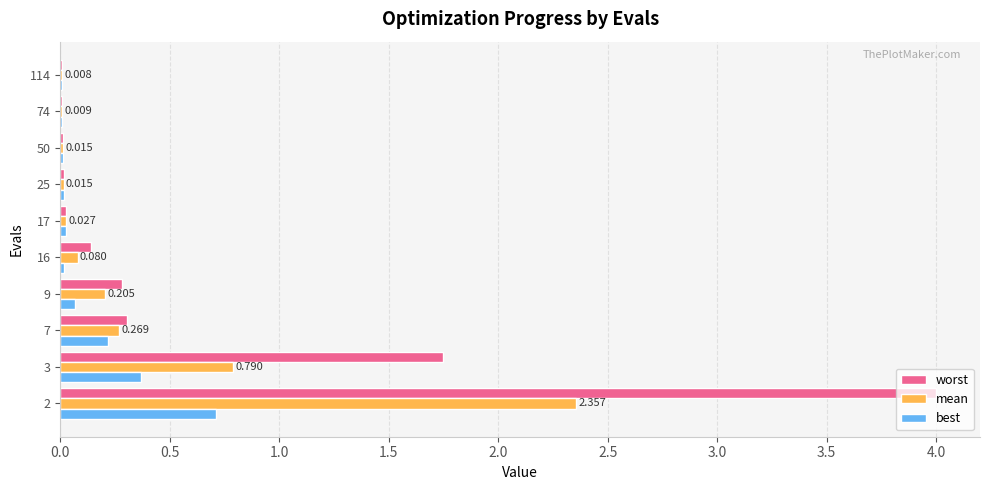

Which series has the largest total across all categories?

worst